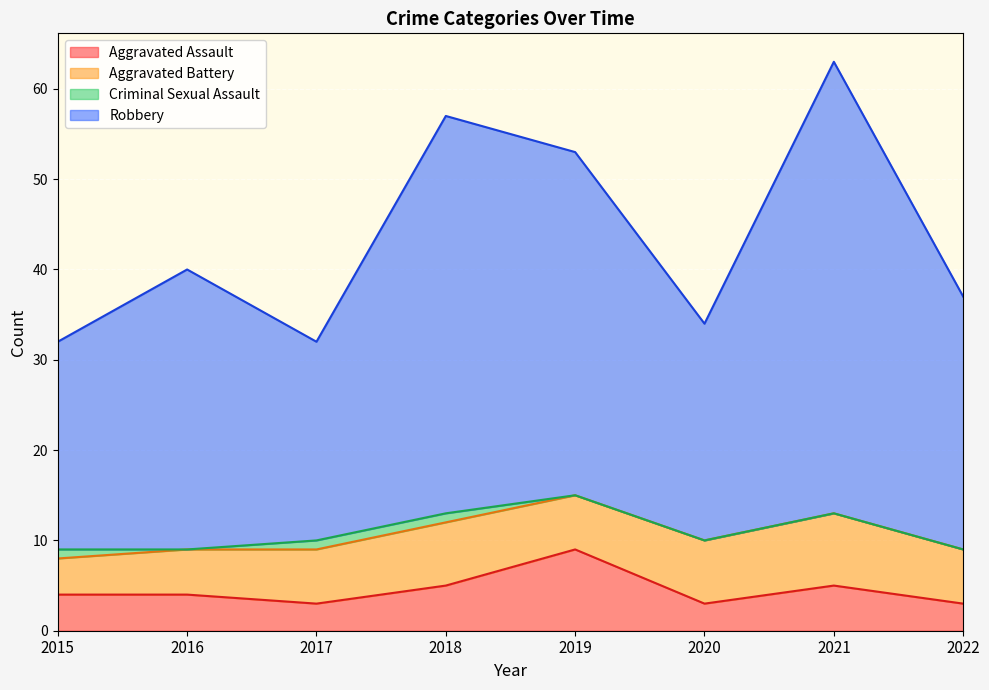

The value of Aggravated Assault at 2018 is 5. True or false?

True